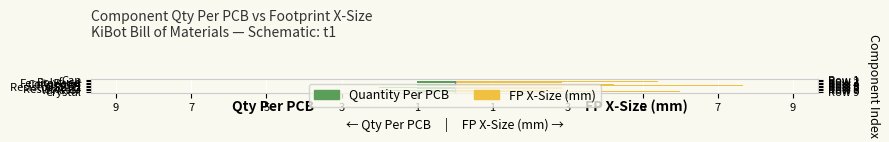

Reading left to right, what are all the values shown in this chart?

Quantity Per PCB: -2.0	-1.0	-1.0	-1.0	-1.0	-2.0	-1.0	-2.0	-1.0
Build Qty / FP X-Size: 2.9	5.4	2.9	4.2	7.7	2.9	2.9	2.5	6.0